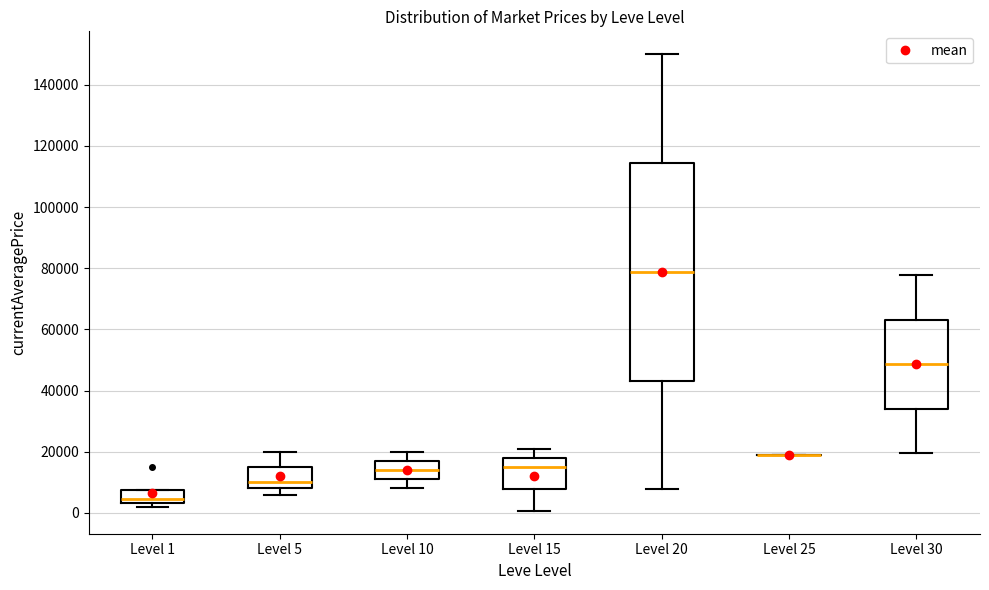

Reading left to right, transcribe this box plot: for each box, give where its median line is, the range the box spans, and where its two whiskers end, as read against the y-axis. The values are not printed on the chart, so give them approximately, as read against the axis.

Level 1: median 4000 (just above the box's lower edge), box 4000 to 8000, whiskers 2000 to 8000
Level 5: median 10000, box 8000 to 14000, whiskers 6000 to 20000
Level 10: median 14000, box 12000 to 16000, whiskers 8000 to 20000
Level 15: median 16000, box 8000 to 18000, whiskers 0 to 22000
Level 20: median 78000, box 44000 to 114000, whiskers 8000 to 150000
Level 25: box collapsed to a line at 20000, whiskers 20000 to 20000
Level 30: median 48000, box 34000 to 64000, whiskers 20000 to 78000